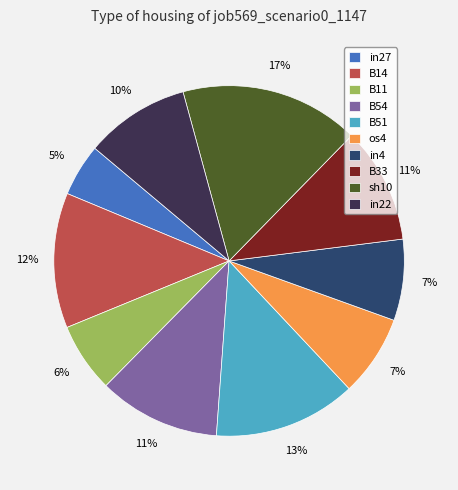

What is the largest slice in the pie chart?

sh10